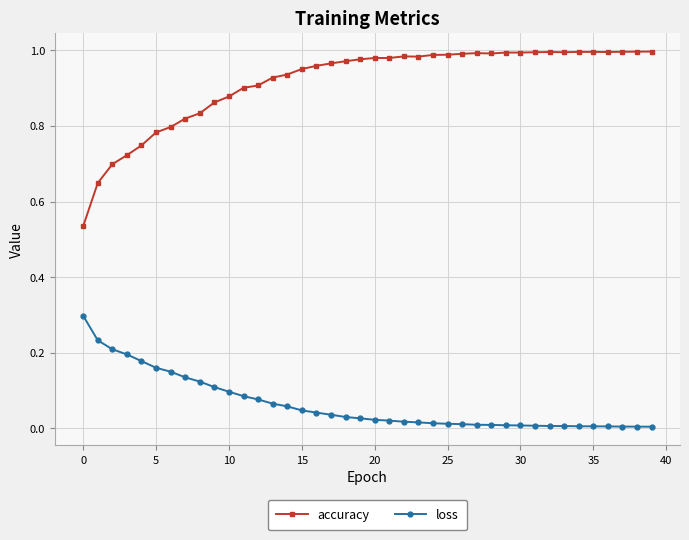

List the series in order of their peak value, highest first.

accuracy, loss